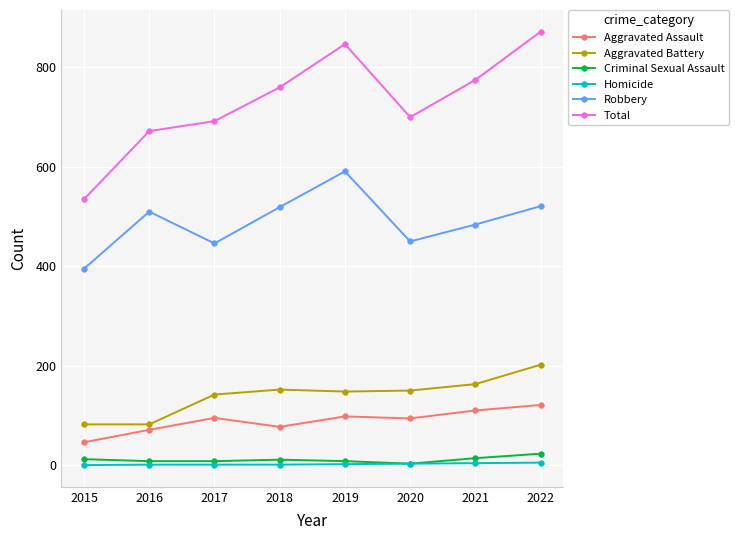

How many interior local valleys does the Total series have?

1